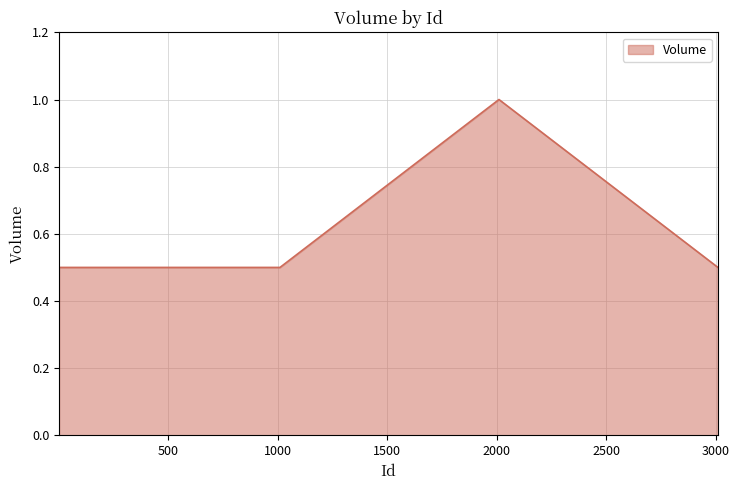

What is the smallest value displayed?

0.5